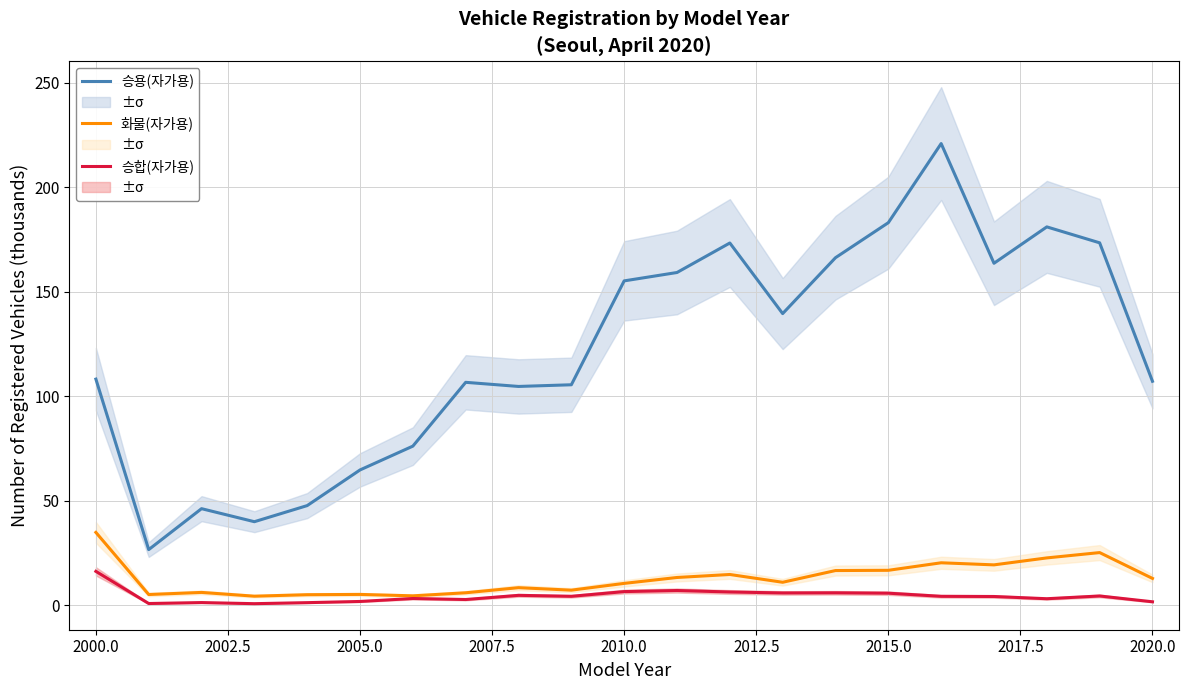

True or false: 화물(자가용) and 승용(자가용) cross at least once.

False